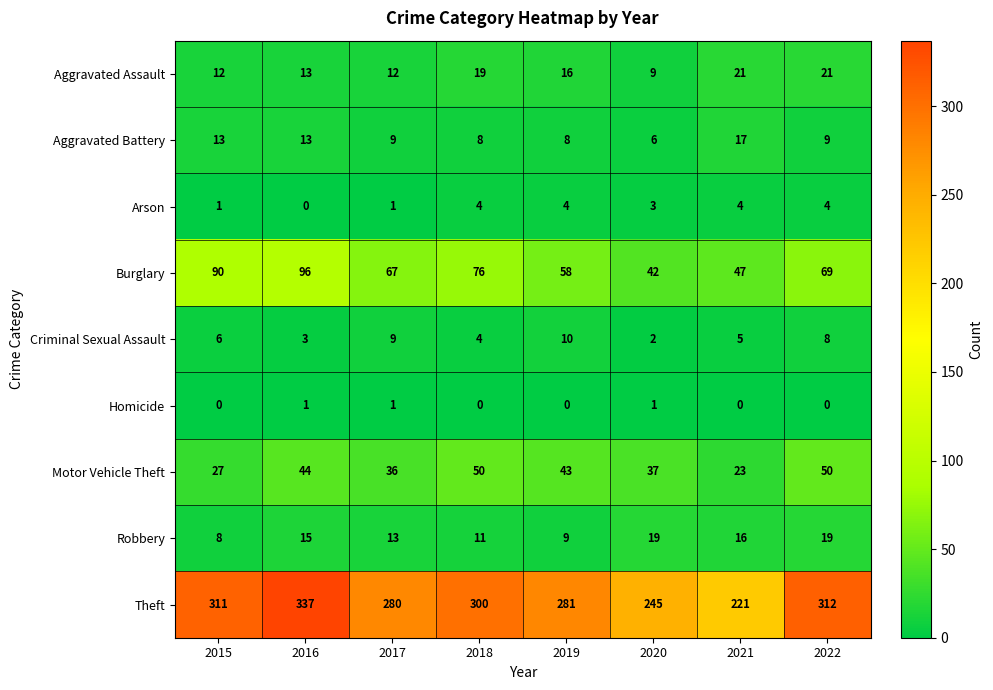

What is the approximate value of Burglary at 2016?

96